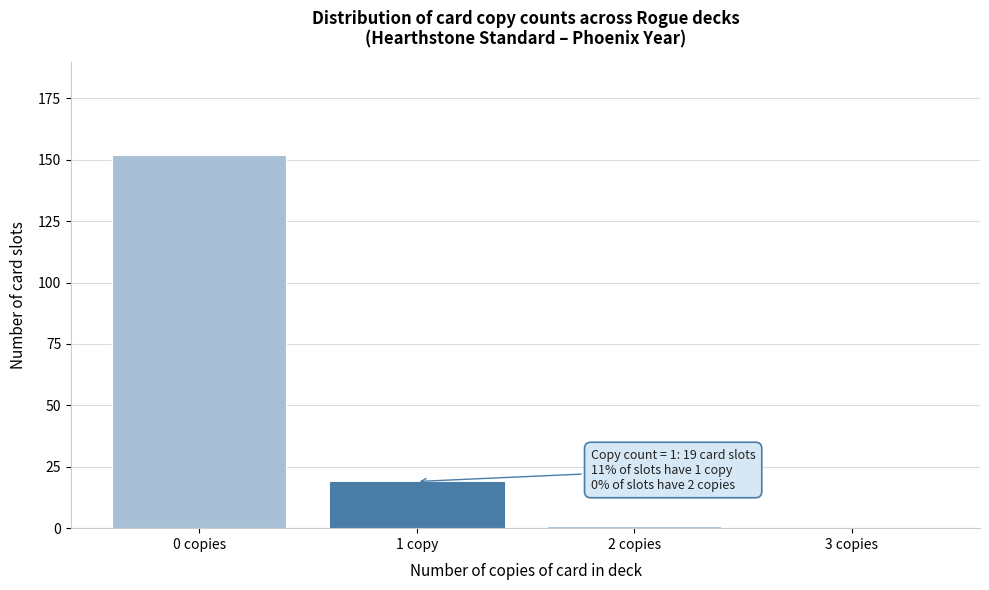

Between 3 copies and 1 copy, which is larger?

1 copy